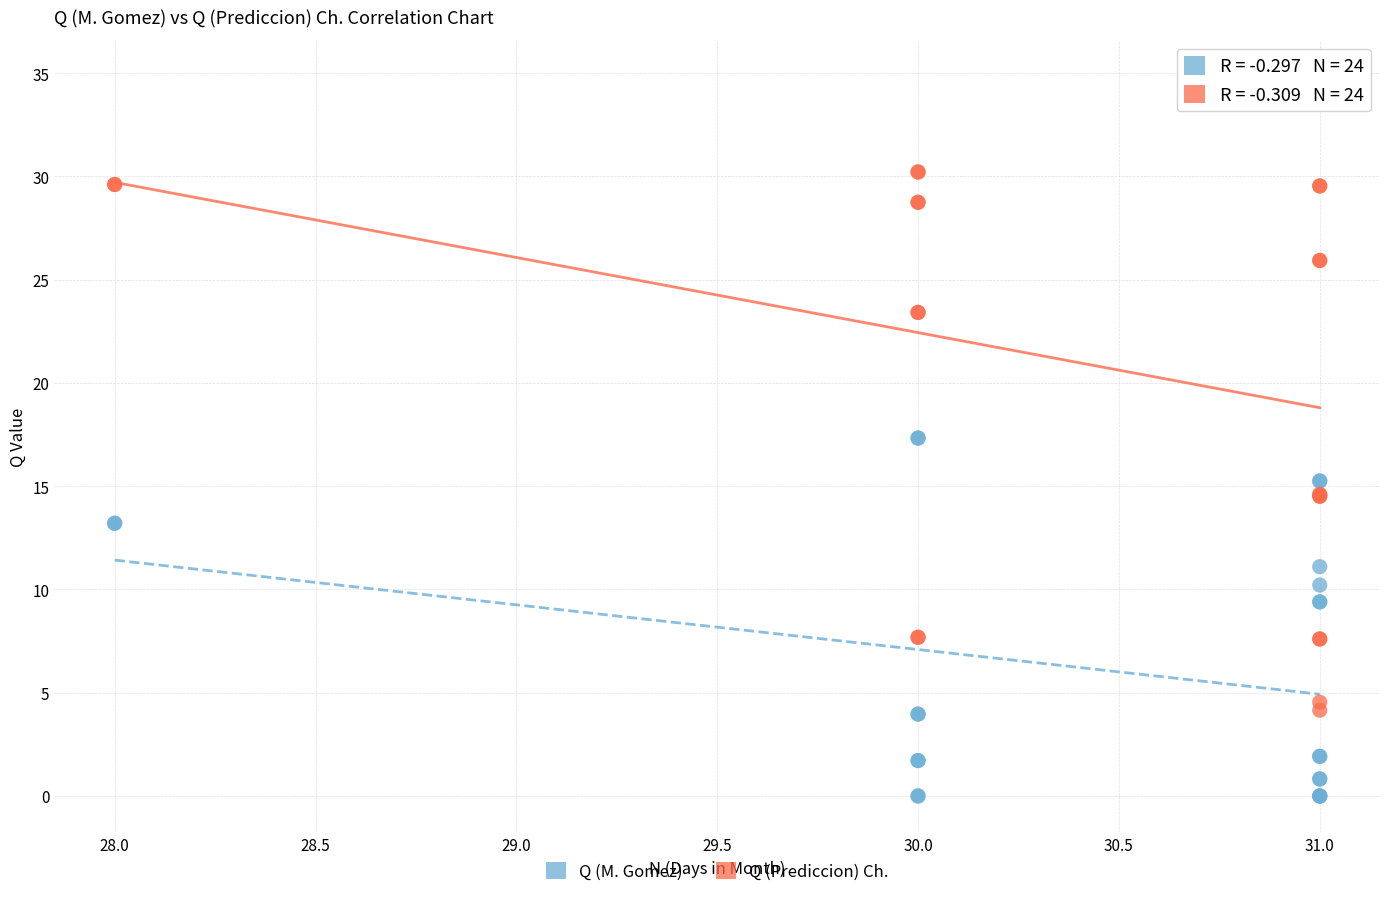

Which series has the largest Y range (max minus min)?

Q (Prediccion) Ch.